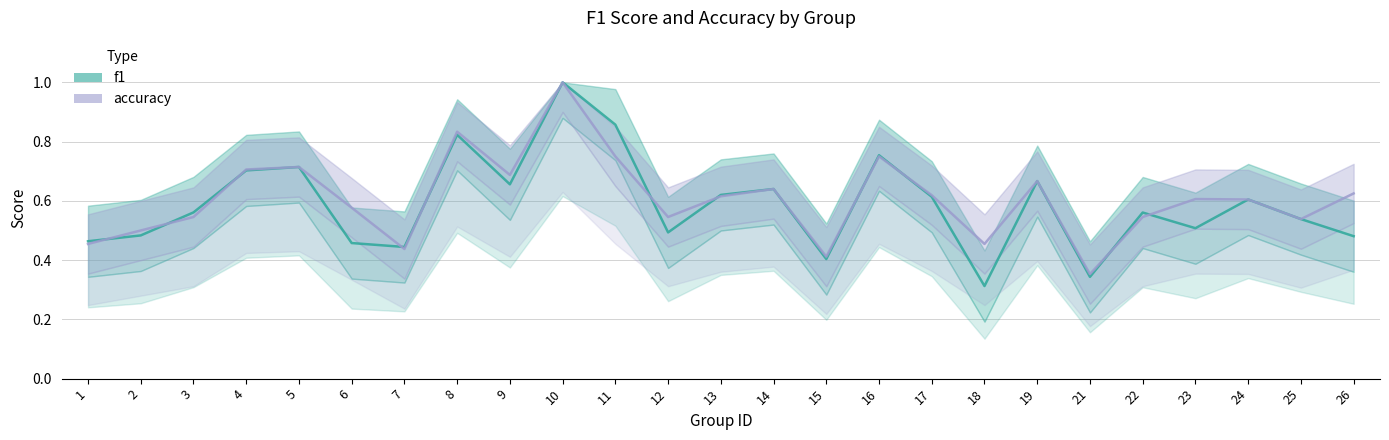

At which category is the sum across all series the highest?

10